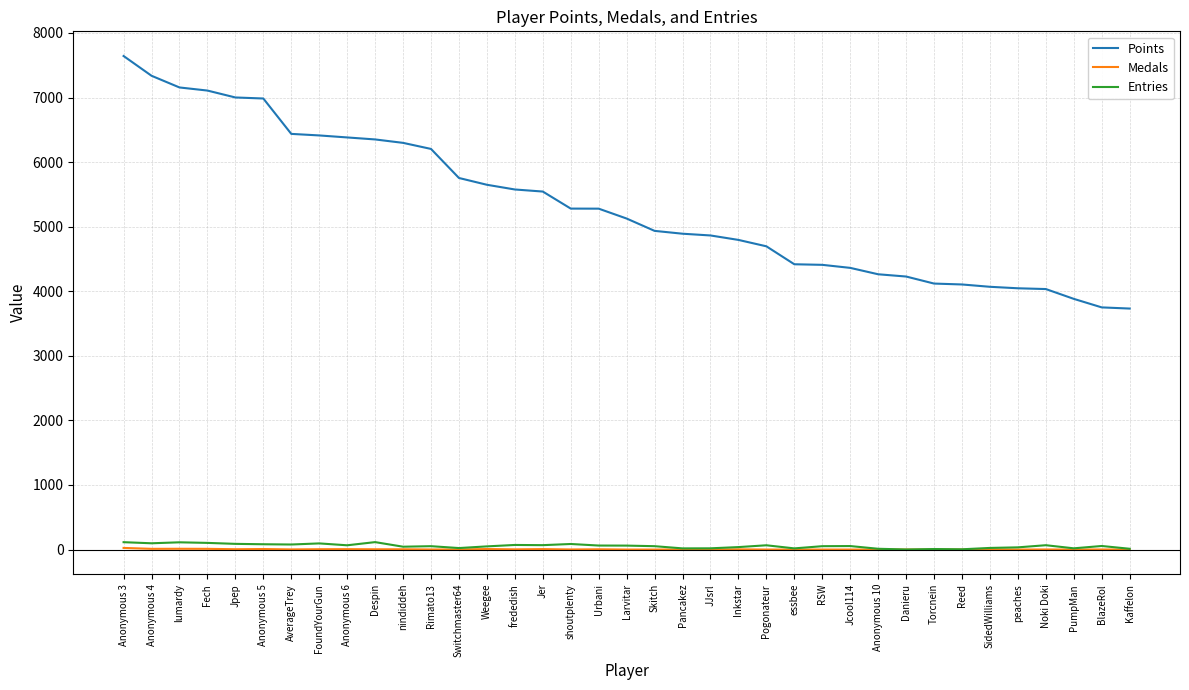

True or false: Entries has more than 2 interior local peaks.

True